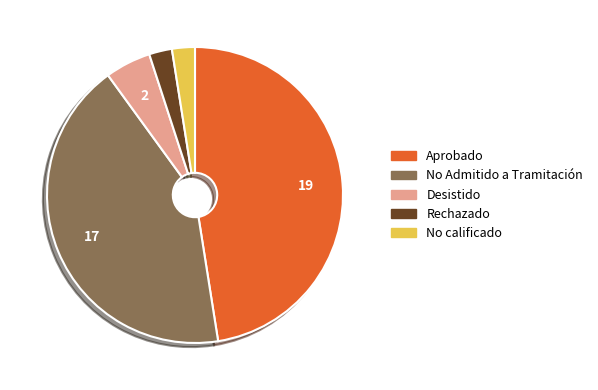

Does any single category account for the majority?

No